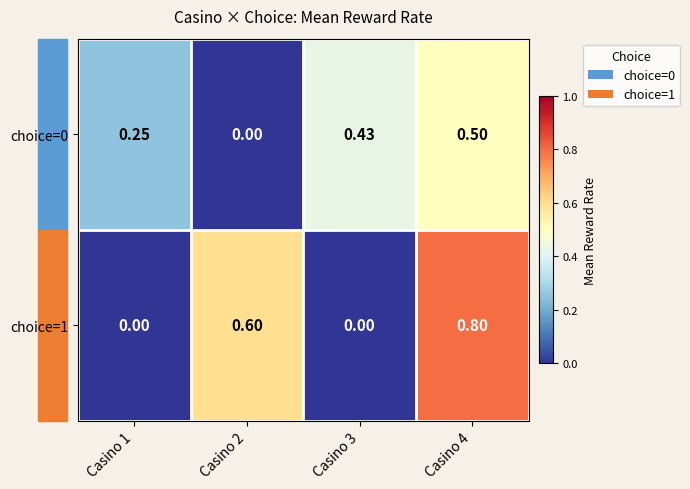

Is the value of choice=1 at Casino 2 greater than the value of choice=0 at Casino 3?

Yes